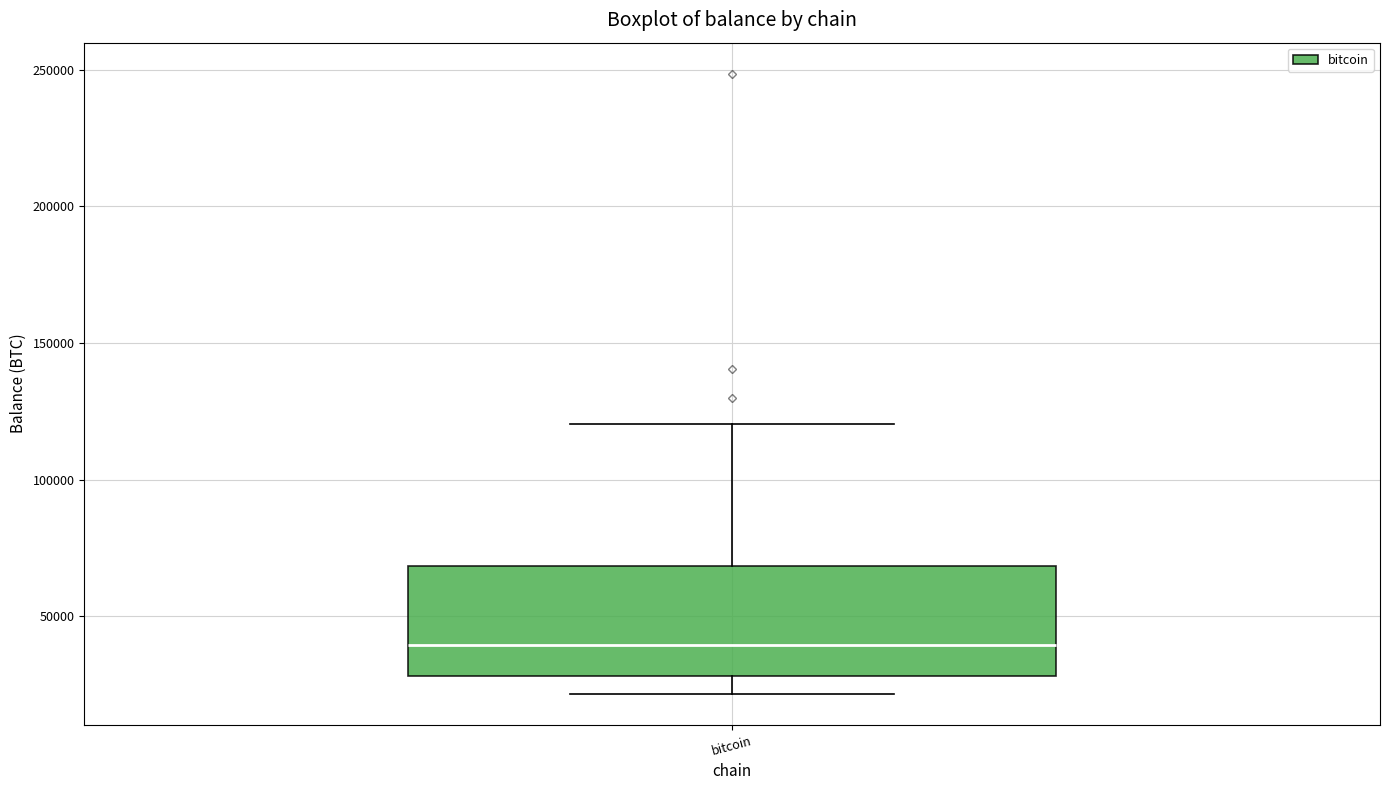

Read this box plot against the y-axis: the position of the median line, the range covered by the box, and the ends of both whiskers. The values are not printed on the chart, so give them approximately, as read against the axis.

median 40000, box 30000 to 70000, whiskers 20000 to 120000